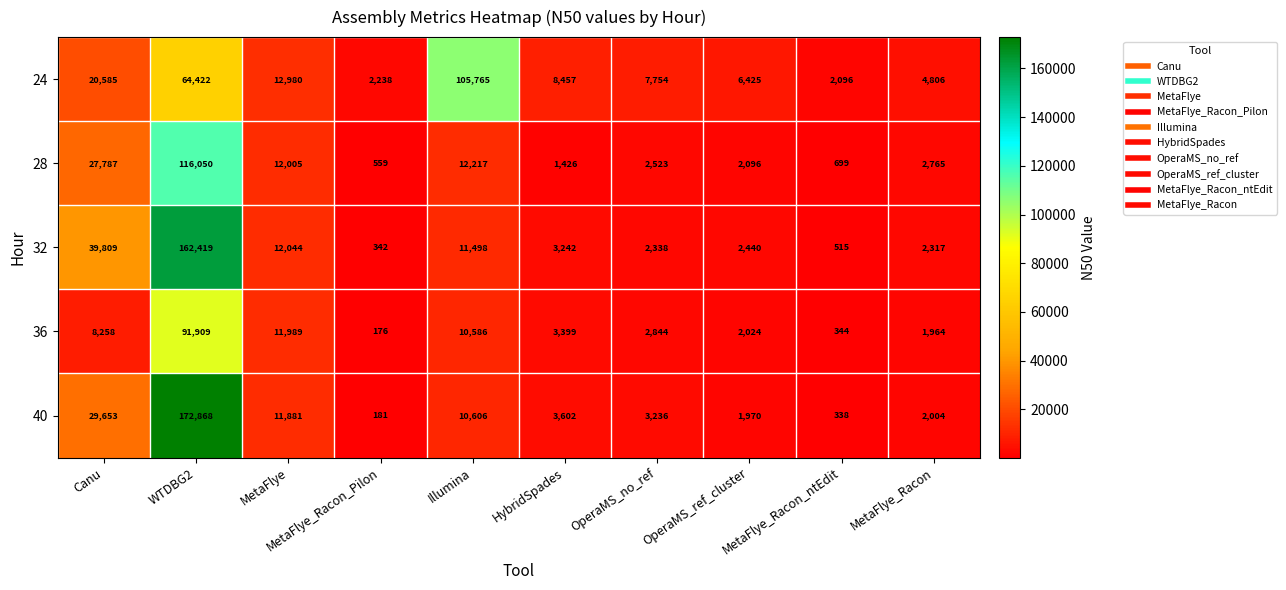

Rank the series at MetaFlye_Racon_Pilon from lowest to highest value.

36, 40, 32, 28, 24